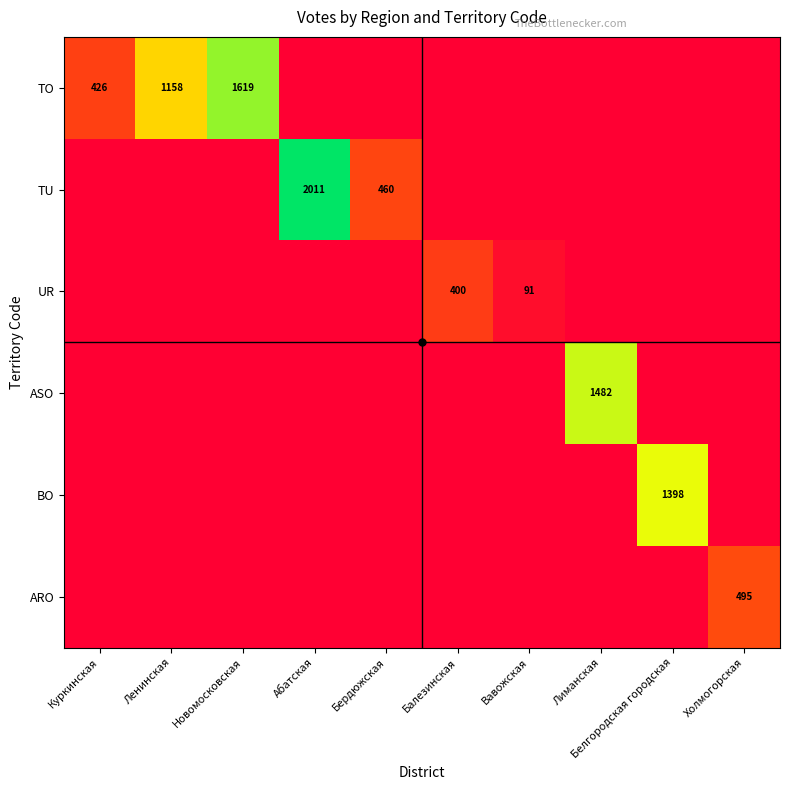

At which category is the sum across all series the highest?

Абатская